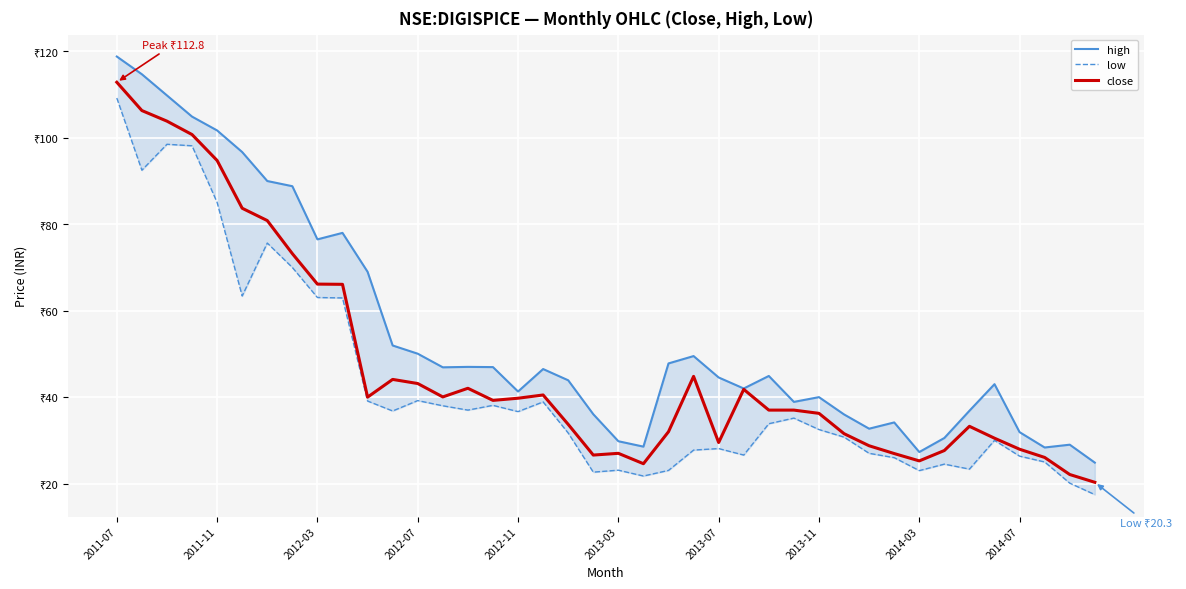

What is the difference between the maximum and minimum values in the high series?

93.9